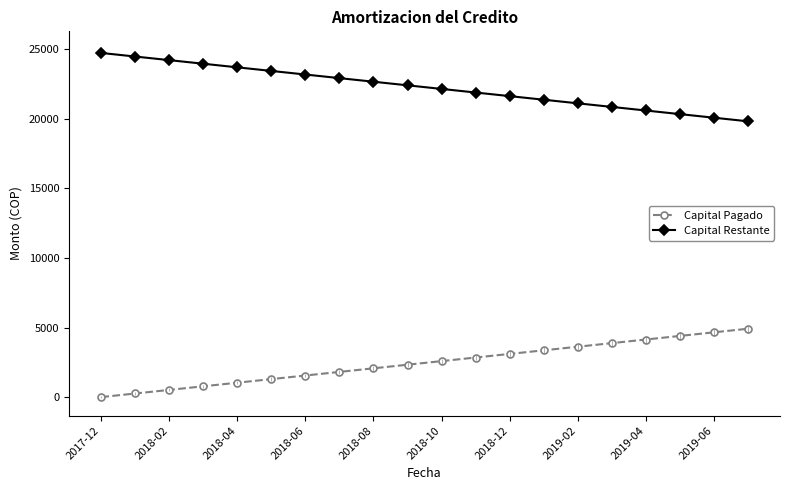

What are all the series names shown in the legend?

Capital Pagado, Capital Restante